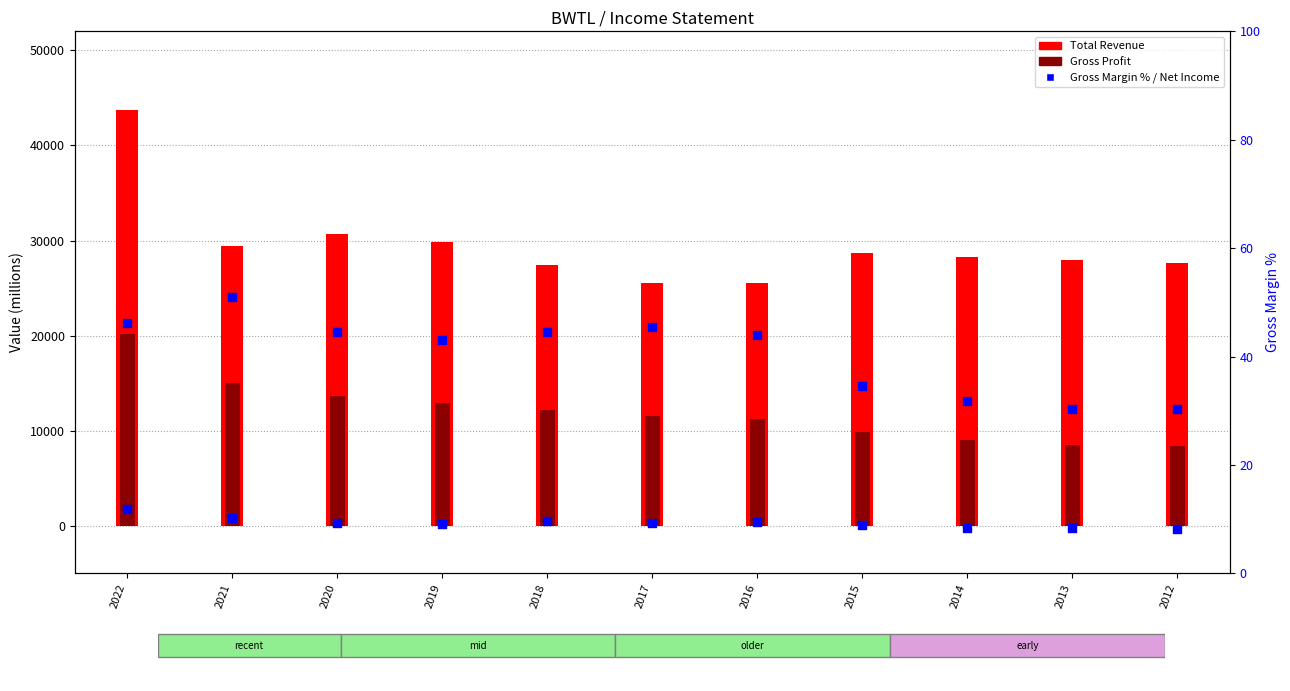

Is the value of Total Revenue at 2016 greater than the value of Gross Profit at 2022?

Yes